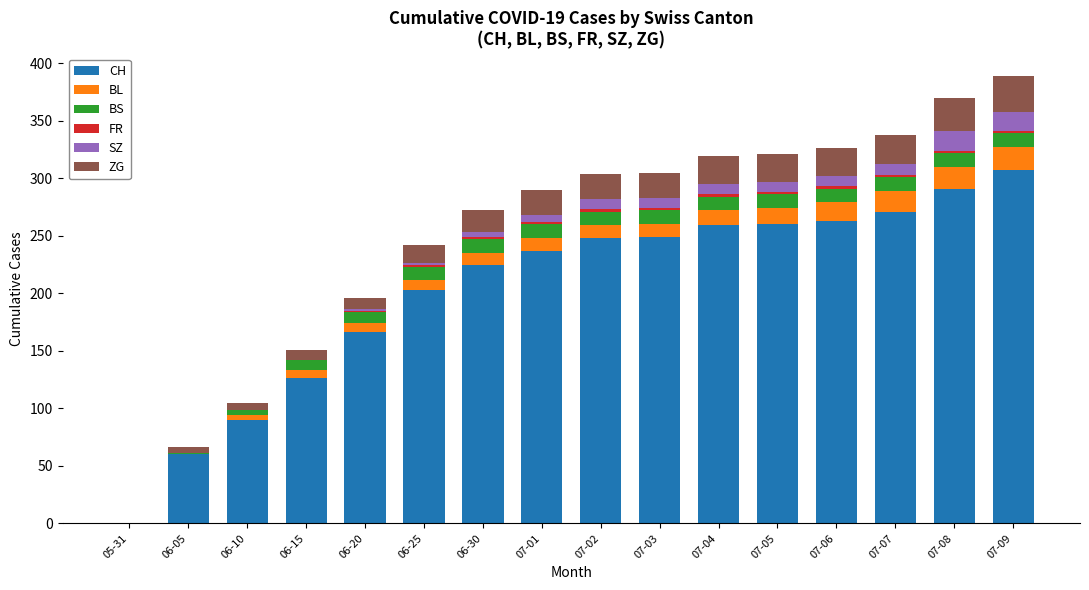

What is the highest value of the CH series?

307